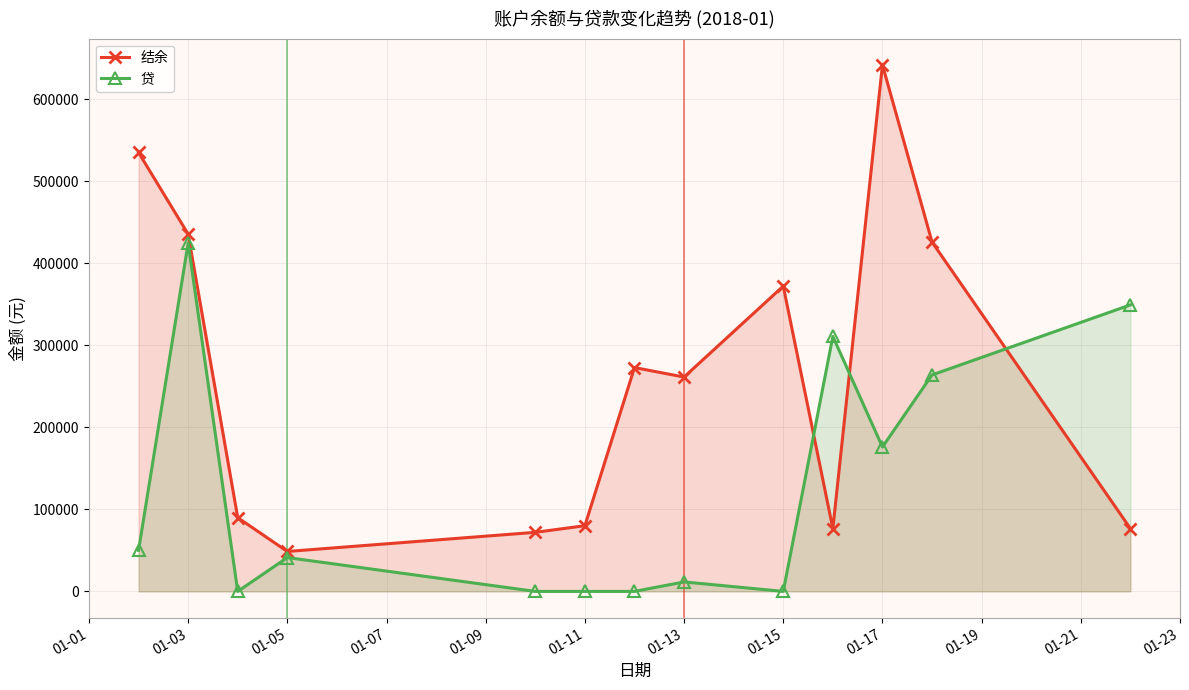

Which series ends up on top after the final intersection of 贷 and 结余?

贷